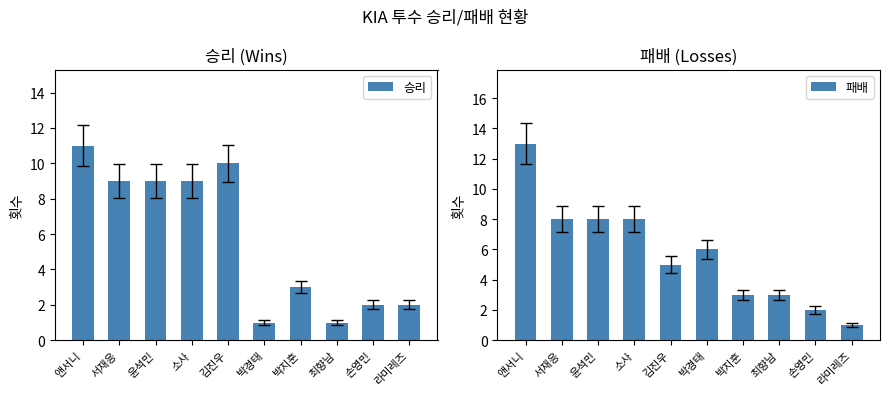

Count the number of categories in the chart.

10